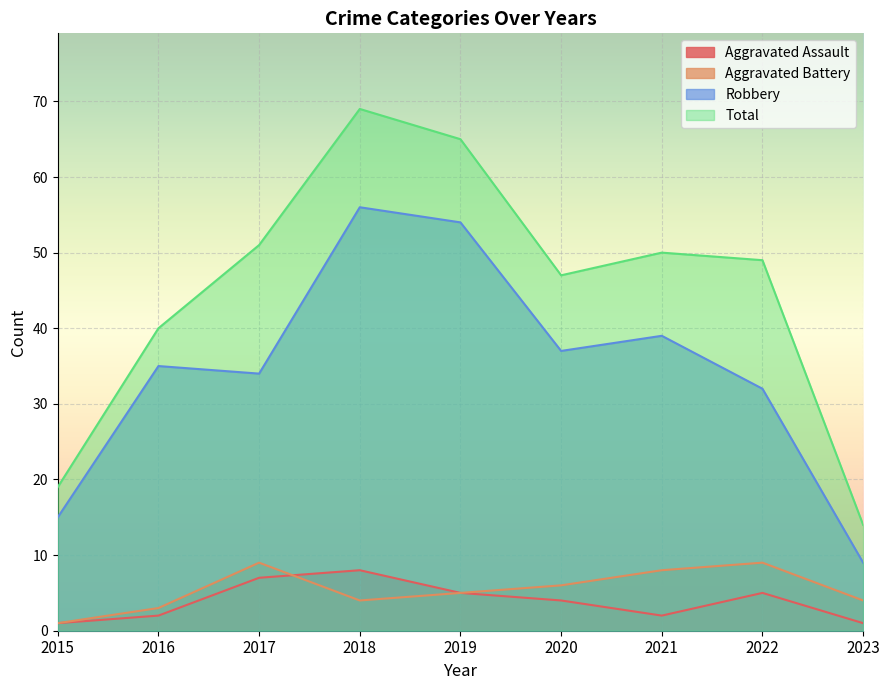

True or false: Robbery and Aggravated Assault cross at least once.

False